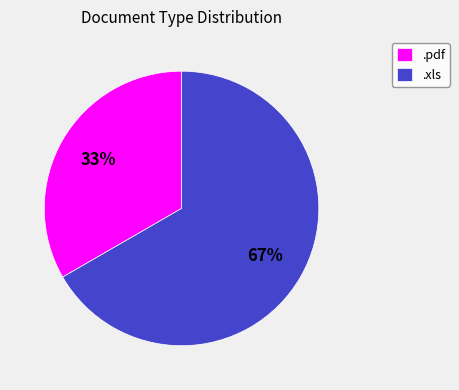

Which slice represents more than half of the pie?

.xls